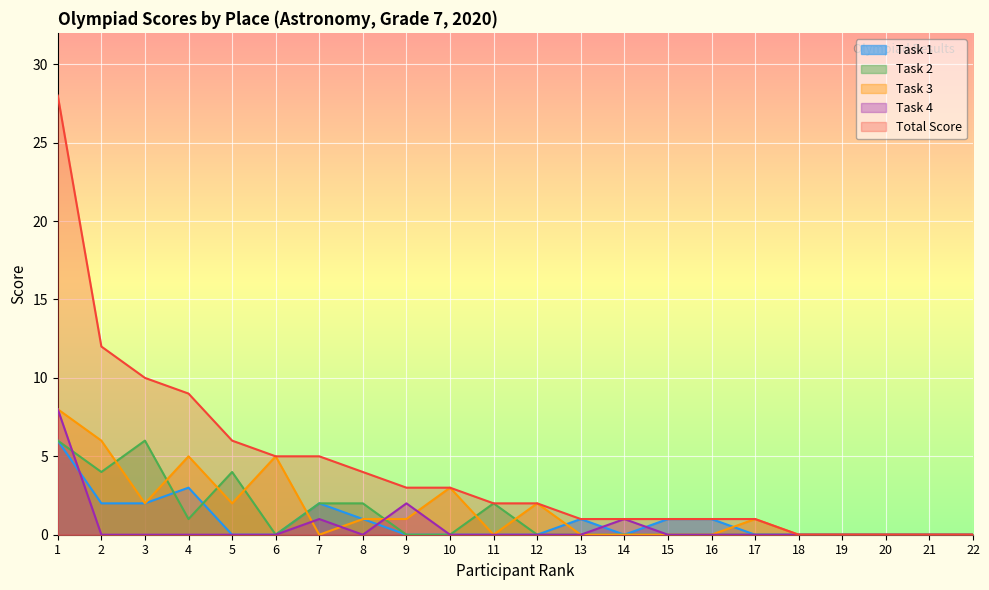

At which label does Task 3 reach its minimum?

7